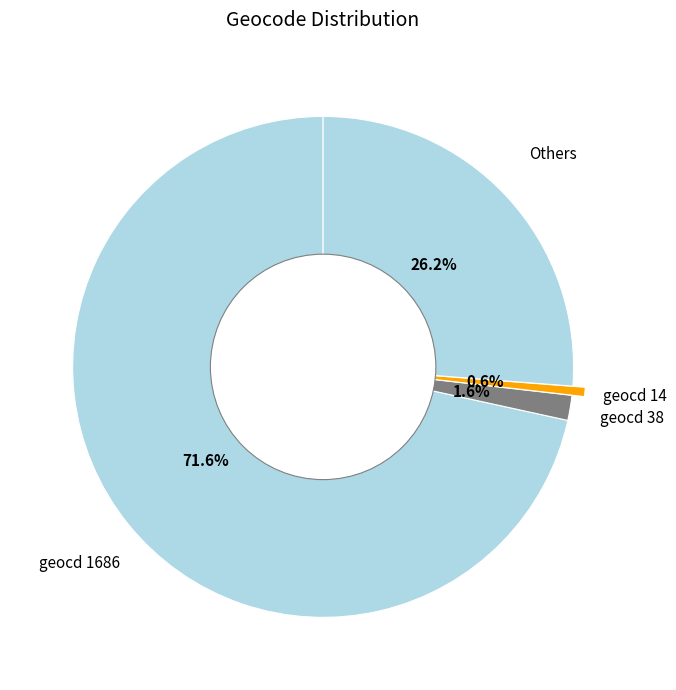

How many segments does this pie chart have?

4